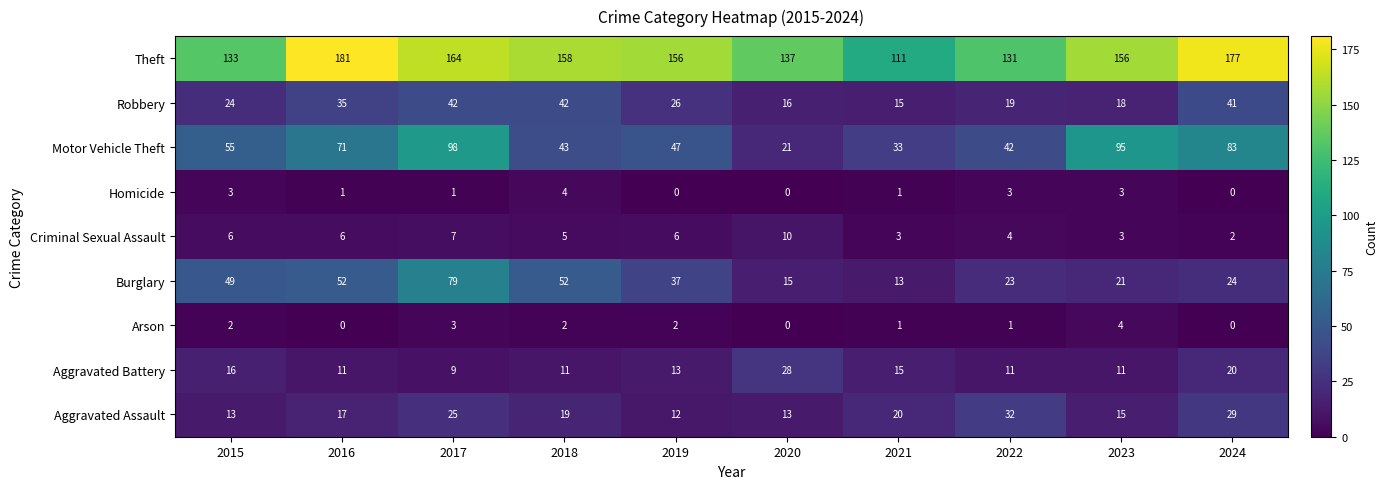

Which series has the largest total across all categories?

Theft